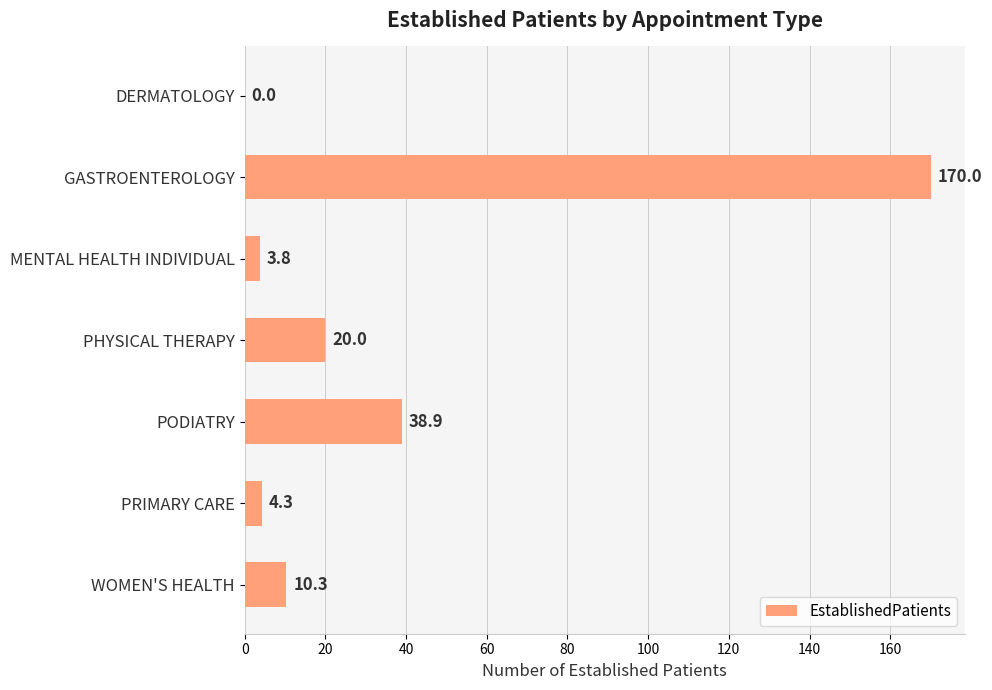

What is the greatest value displayed?

170.0